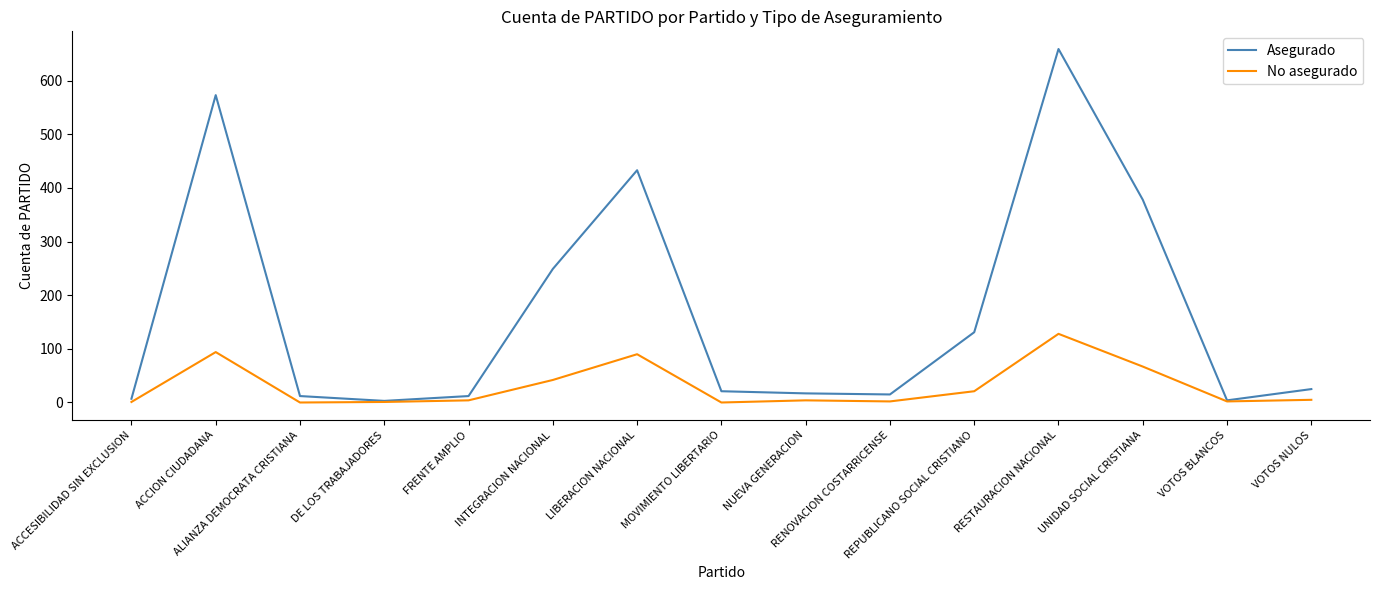

Rank the series by their average value, from lowest to highest.

No asegurado, Asegurado